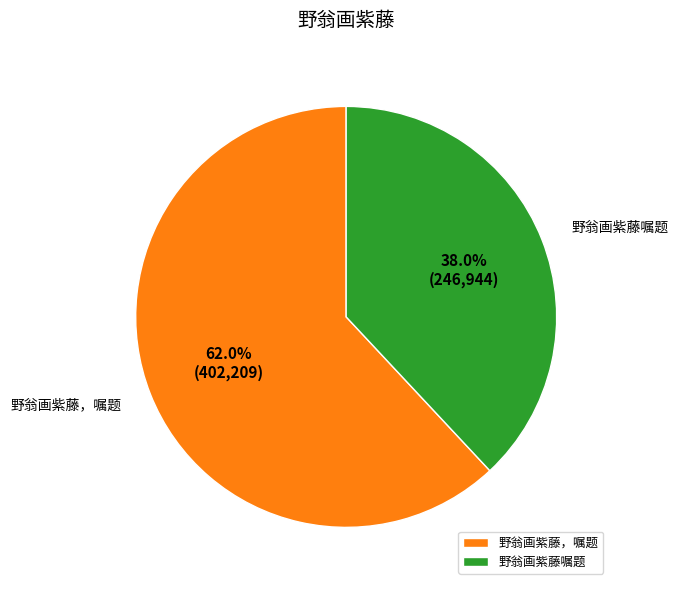

Which has a higher value, 野翁画紫藤嘱题 or 野翁画紫藤，嘱题?

野翁画紫藤，嘱题